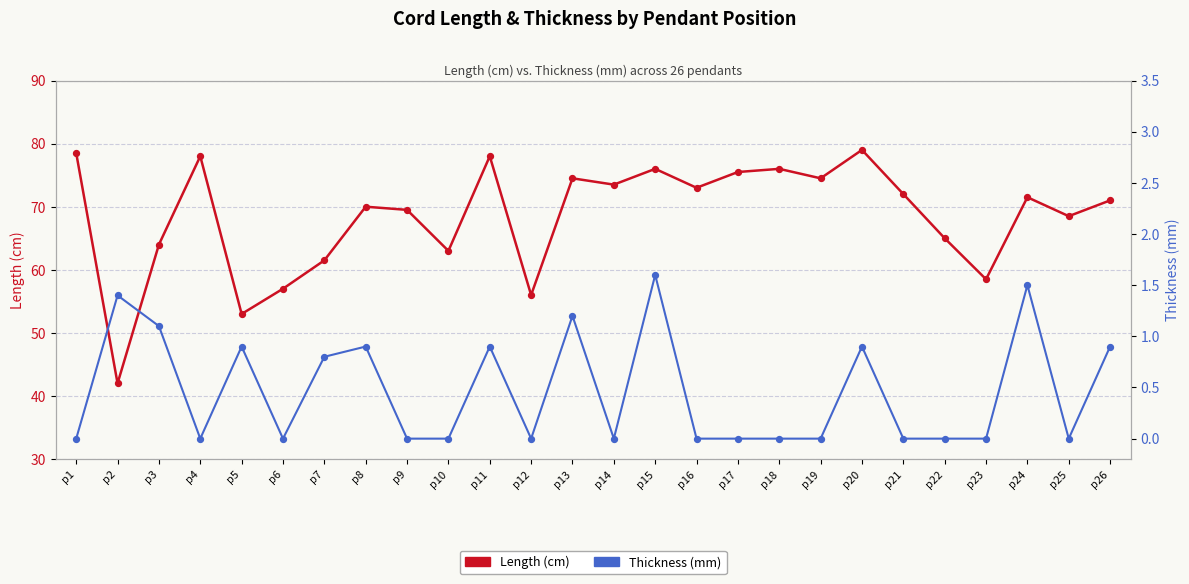

Which series contains the lowest Y value?

Thickness (mm)